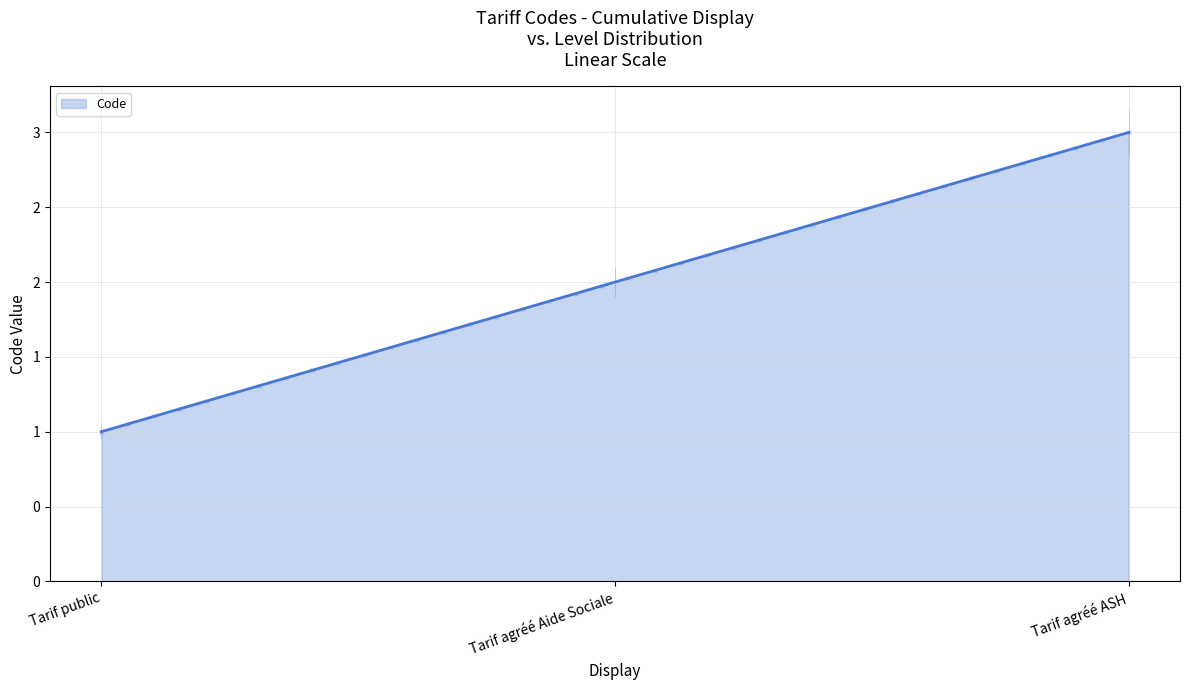

What position from the left is Tarif agréé ASH?

3